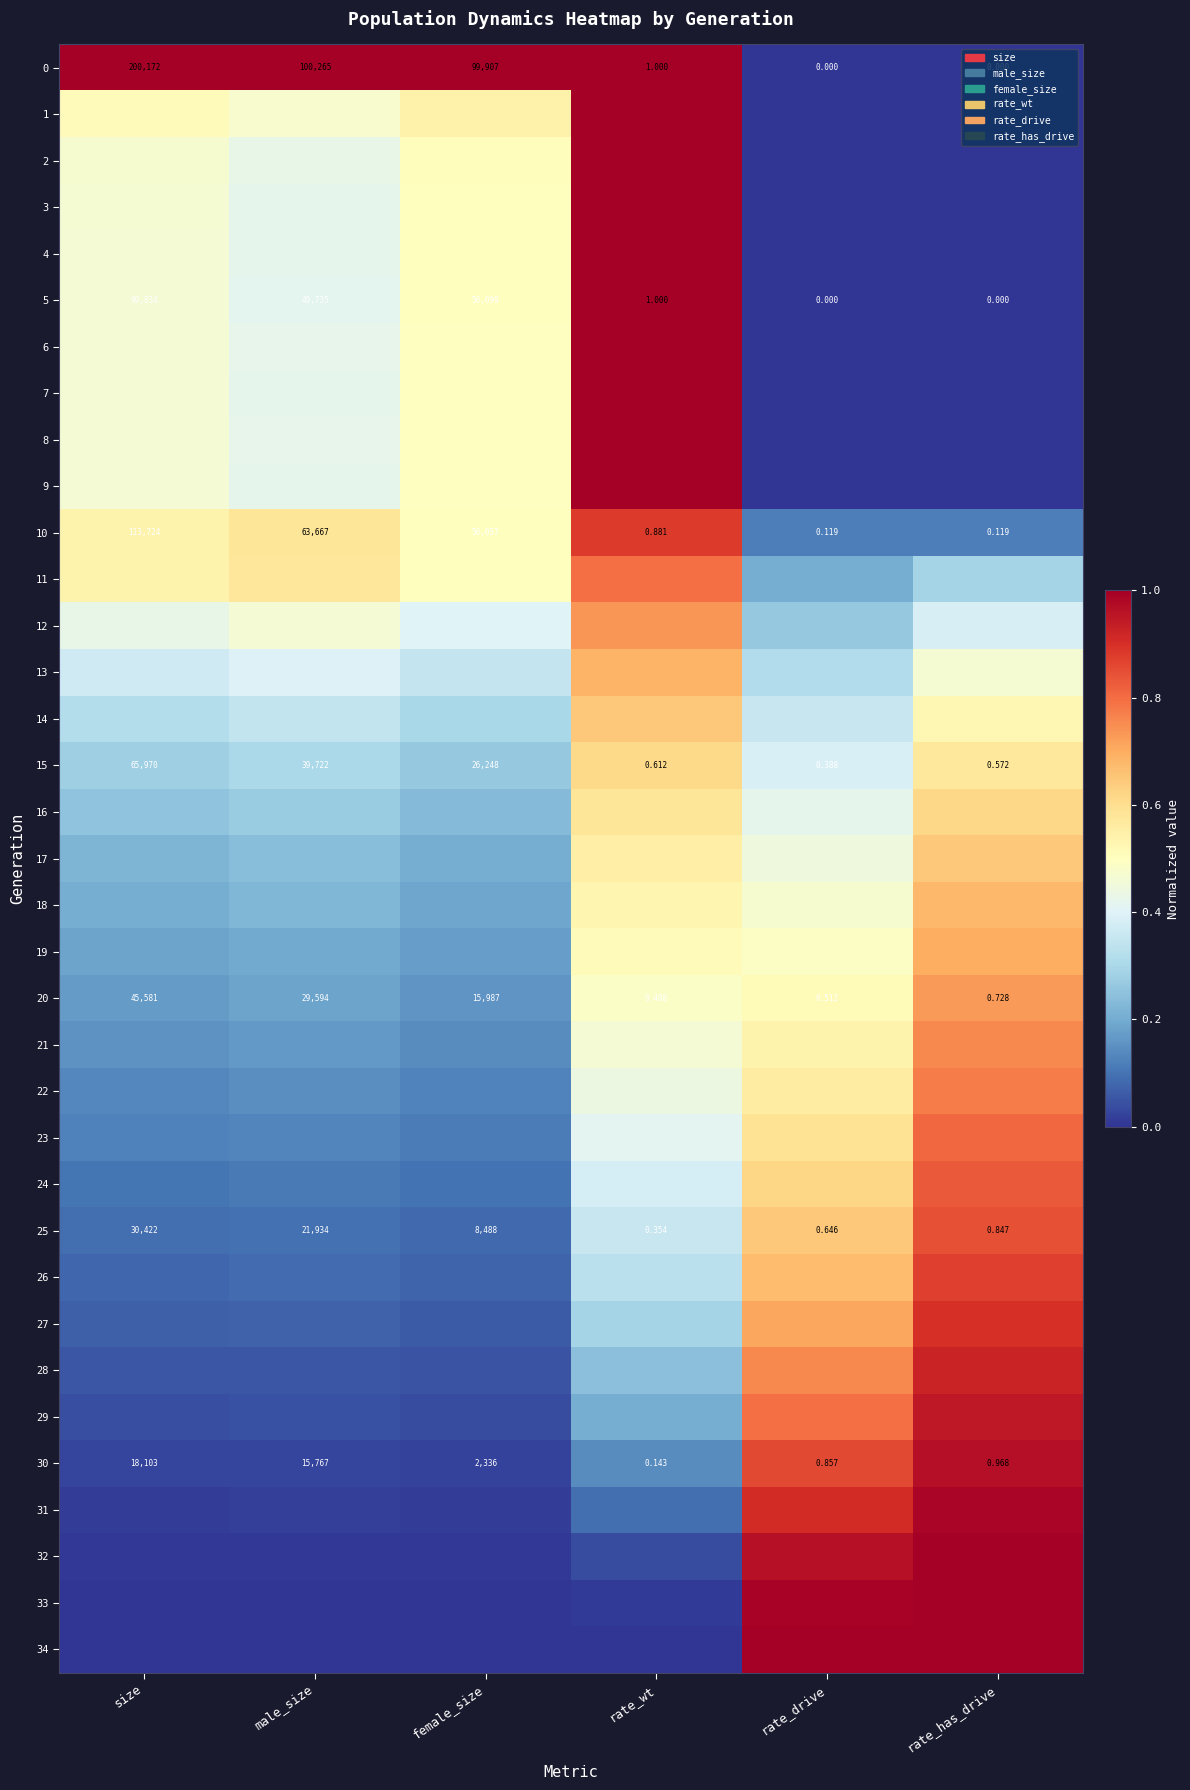

Which category has the lowest value in the 20 series?

rate_wt